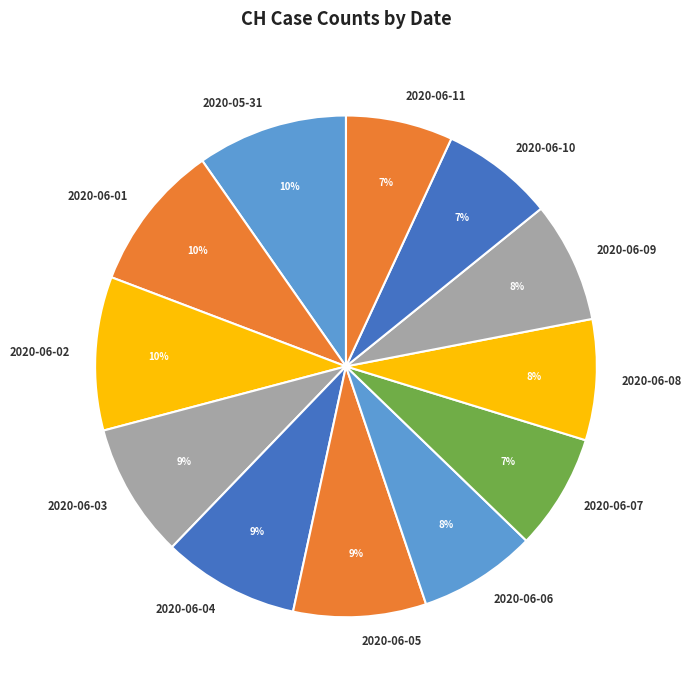

Combined, do 2020-05-31 and 2020-06-08 account for over 50%?

No